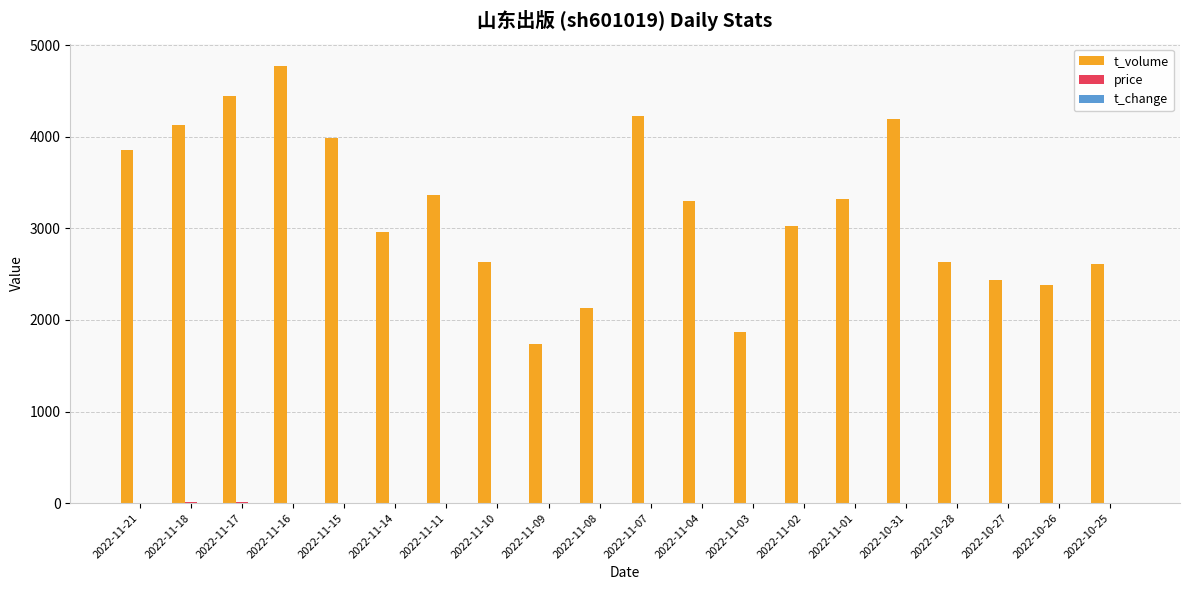

Which category has the highest value in the t_volume series?

2022-11-16